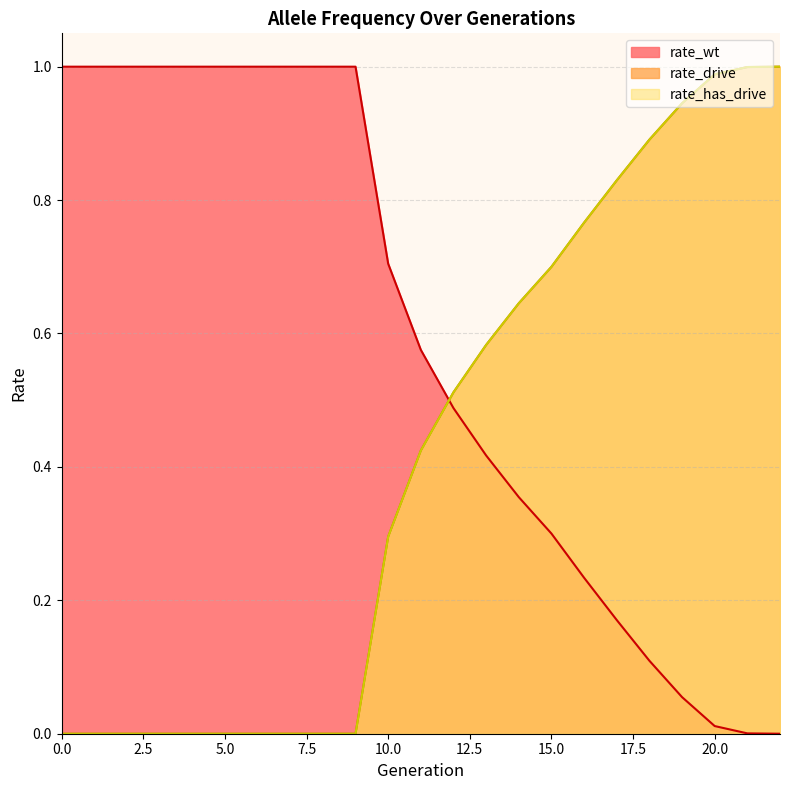

True or false: rate_drive has a value of 0.2 at 13.

False